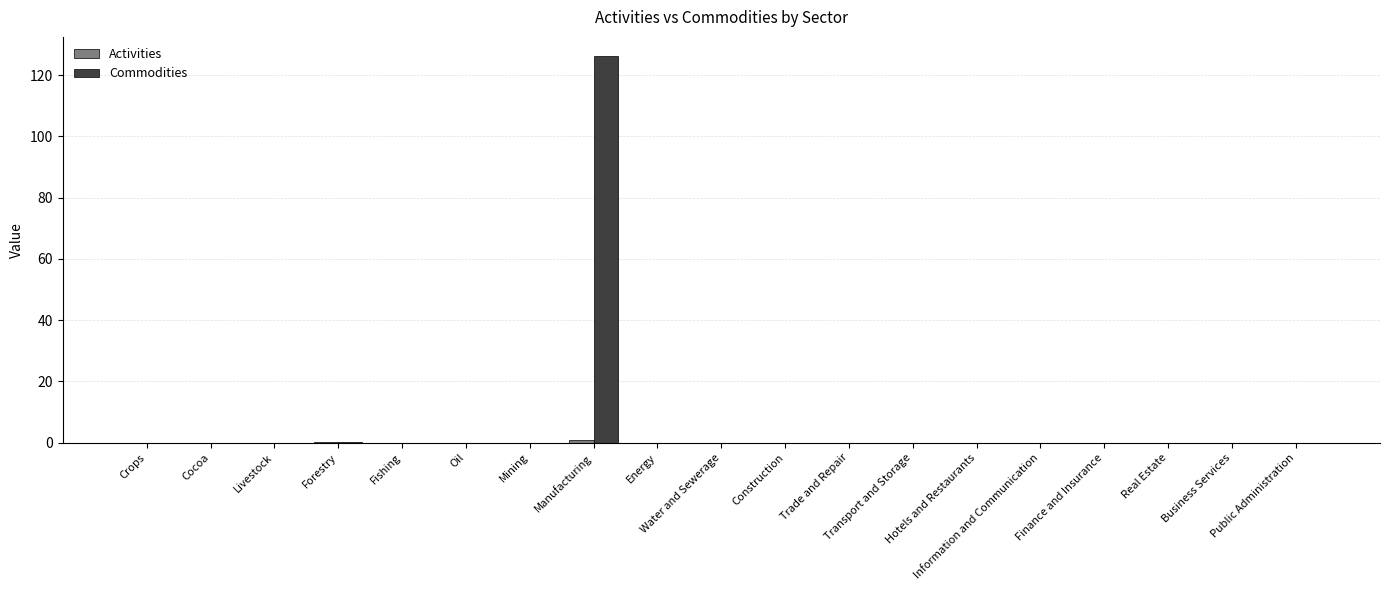

List the series in order of their peak value, highest first.

Commodities, Activities